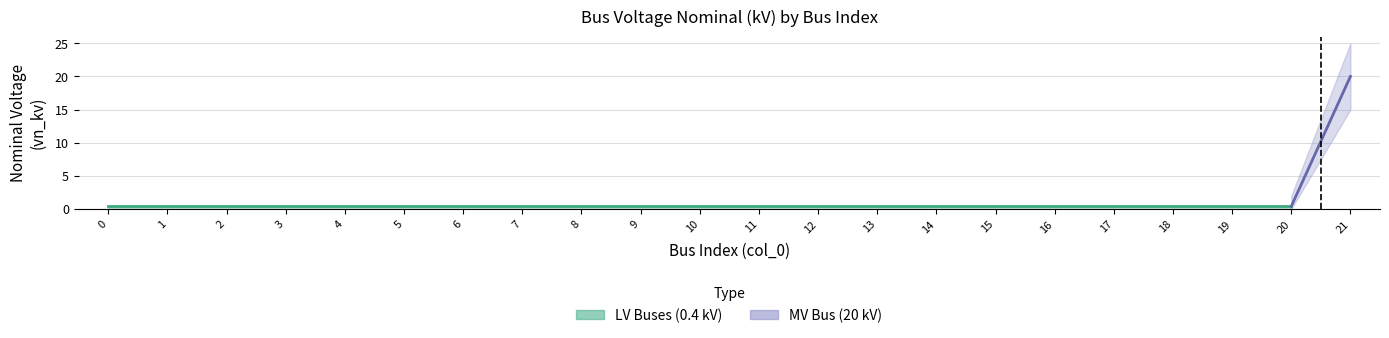

What is the difference between the maximum and minimum values?

19.6